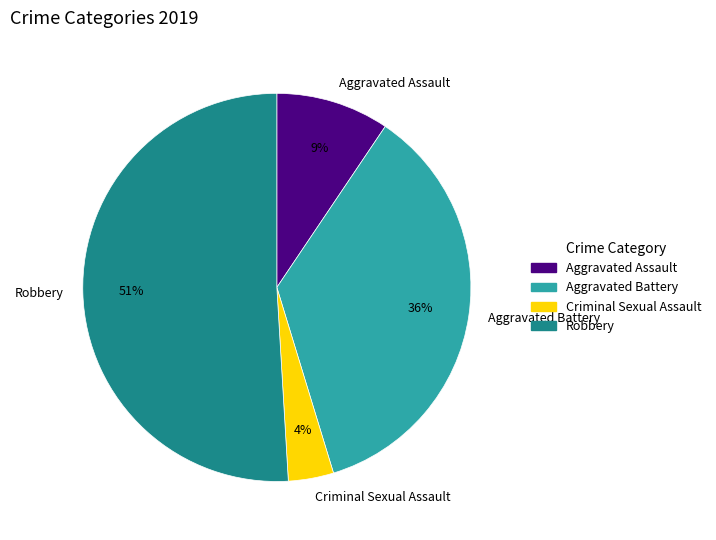

The Criminal Sexual Assault slice represents 16% of the pie. True or false?

False